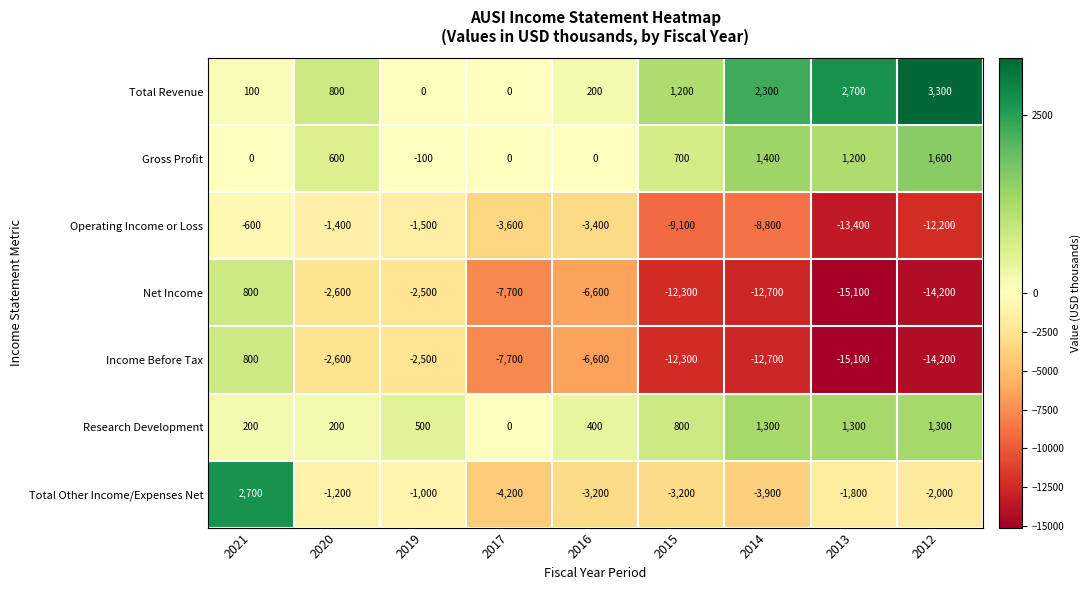

At which category is the sum across all series the highest?

2021